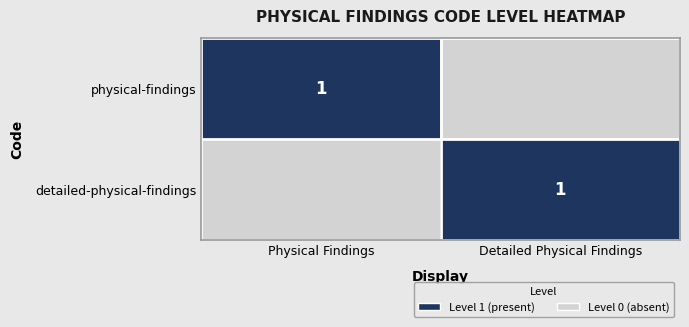

True or false: physical-findings has a value of 0 at Physical Findings.

False